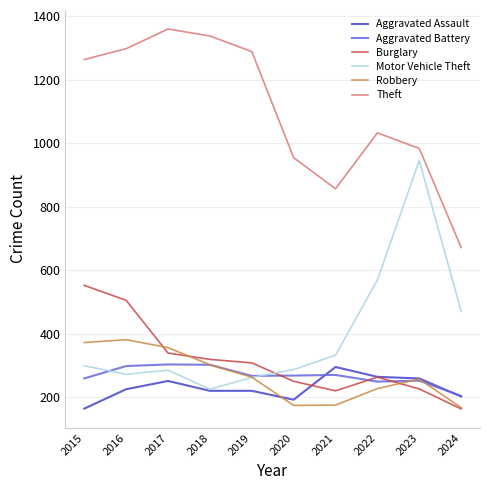

What is the spread (max minus min) of values at 2020?

780